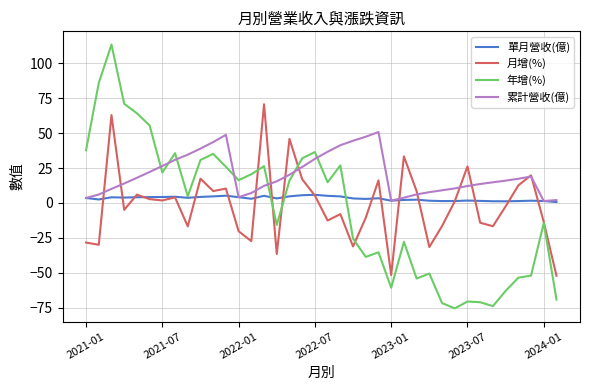

Which series has the largest range (max minus min)?

年增(%)